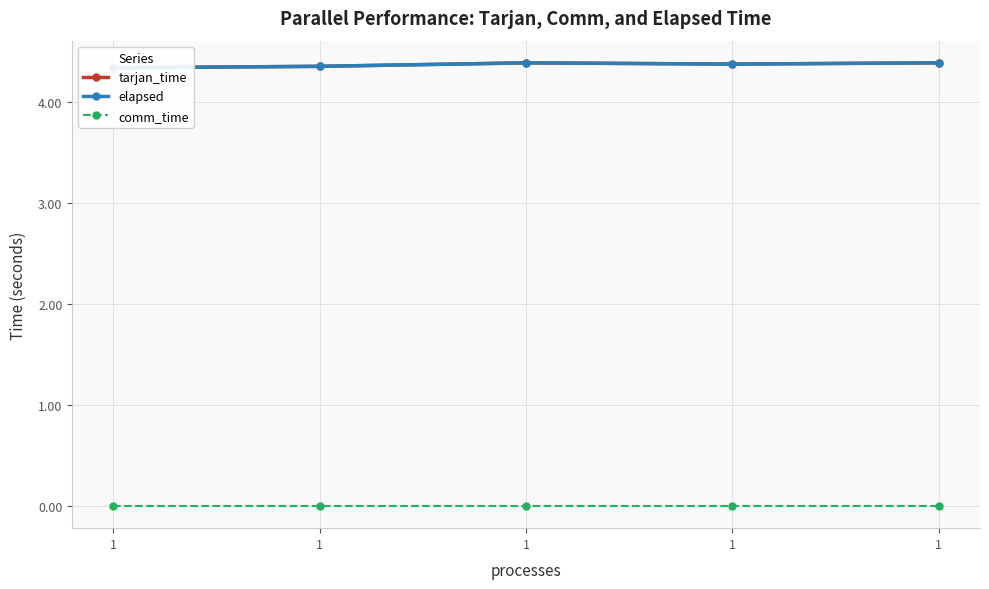

The tarjan_time series shows 4.4 at 1. True or false?

True